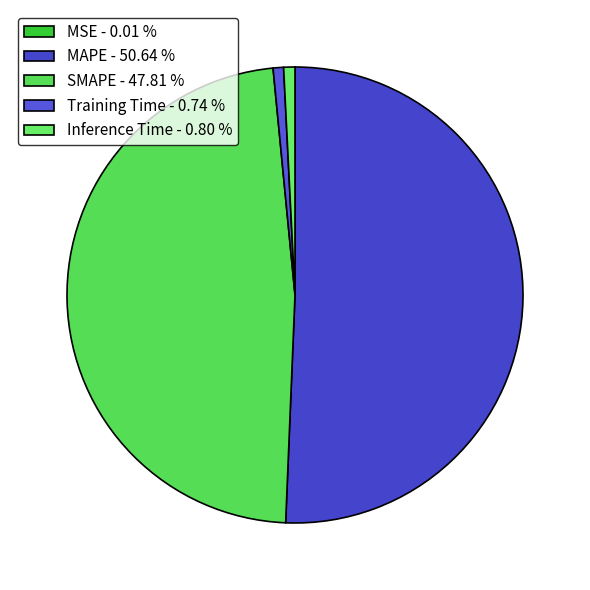

Rank the categories by value from highest to lowest.

MAPE, SMAPE, Inference Time, Training Time, MSE